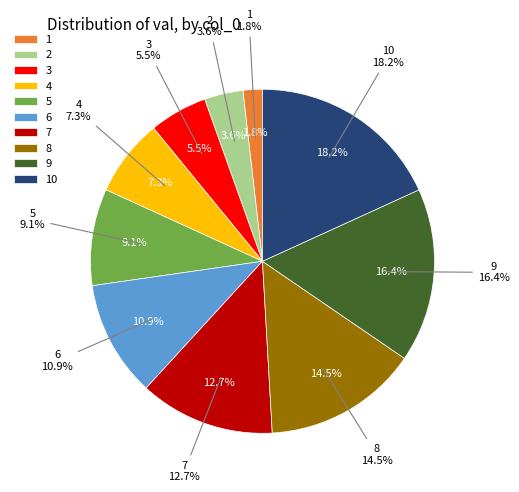

Does any single category account for the majority?

No